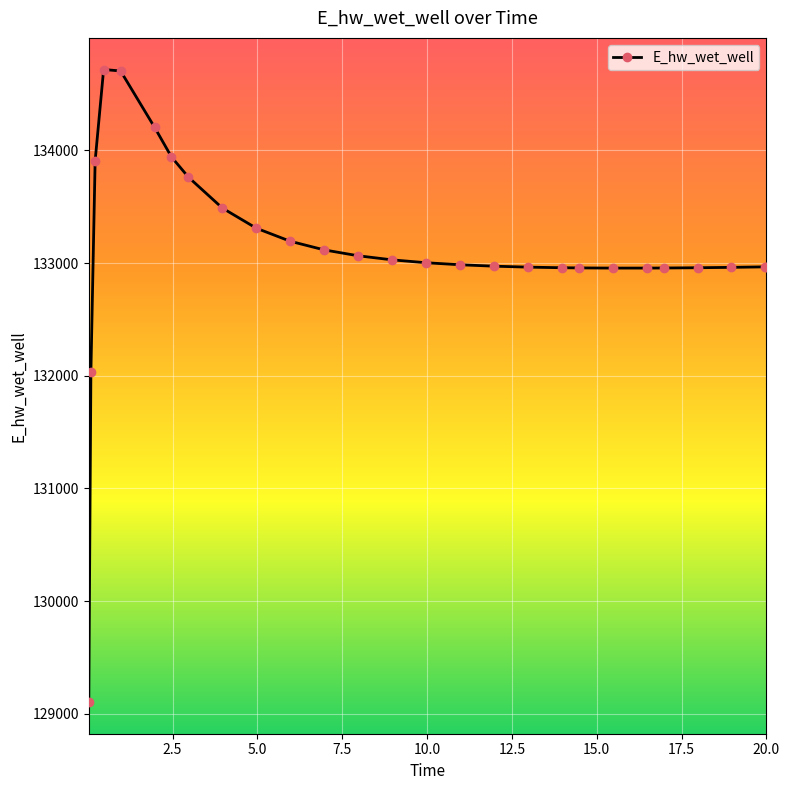

What is the value of the 2nd point from the left?

132033.2